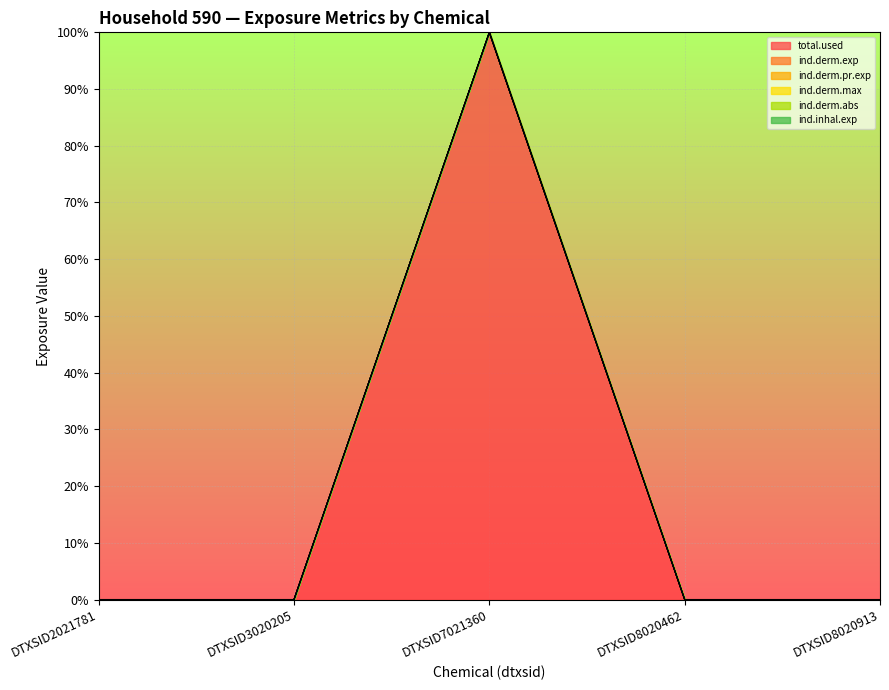

Reading left to right, what are all the values shown in this chart?

total.used: DTXSID2021781=0.0	DTXSID3020205=0.0	DTXSID7021360=100.0	DTXSID8020462=0.0	DTXSID8020913=0.0
ind.derm.exp: DTXSID2021781=0.0	DTXSID3020205=0.0	DTXSID7021360=100.0	DTXSID8020462=0.0	DTXSID8020913=0.0
ind.derm.pr.exp: DTXSID2021781=0.0	DTXSID3020205=0.0	DTXSID7021360=100.0	DTXSID8020462=0.0	DTXSID8020913=0.0
ind.derm.max: DTXSID2021781=0.0	DTXSID3020205=0.0	DTXSID7021360=100.0	DTXSID8020462=0.0	DTXSID8020913=0.0
ind.derm.abs: DTXSID2021781=0.0	DTXSID3020205=0.0	DTXSID7021360=100.0	DTXSID8020462=0.0	DTXSID8020913=0.0
ind.inhal.exp: DTXSID2021781=0.0	DTXSID3020205=0.0	DTXSID7021360=100.0	DTXSID8020462=0.0	DTXSID8020913=0.0